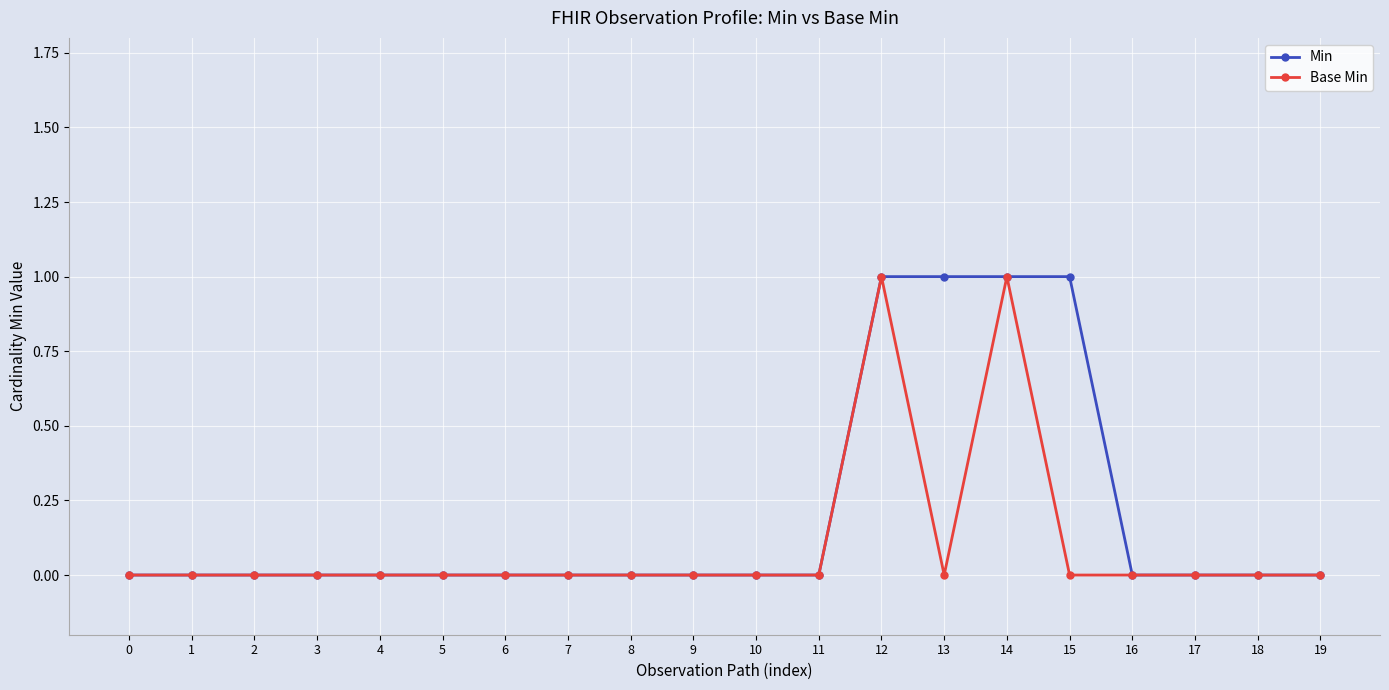

Count the number of categories in the chart.

20